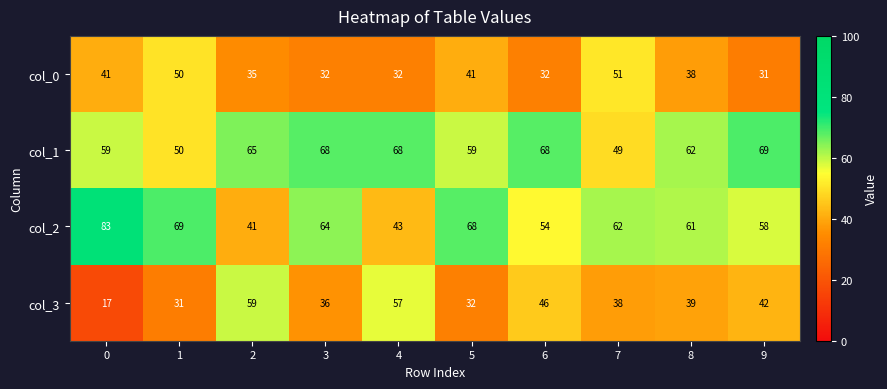

The col_1 series shows 110 at 2. True or false?

False